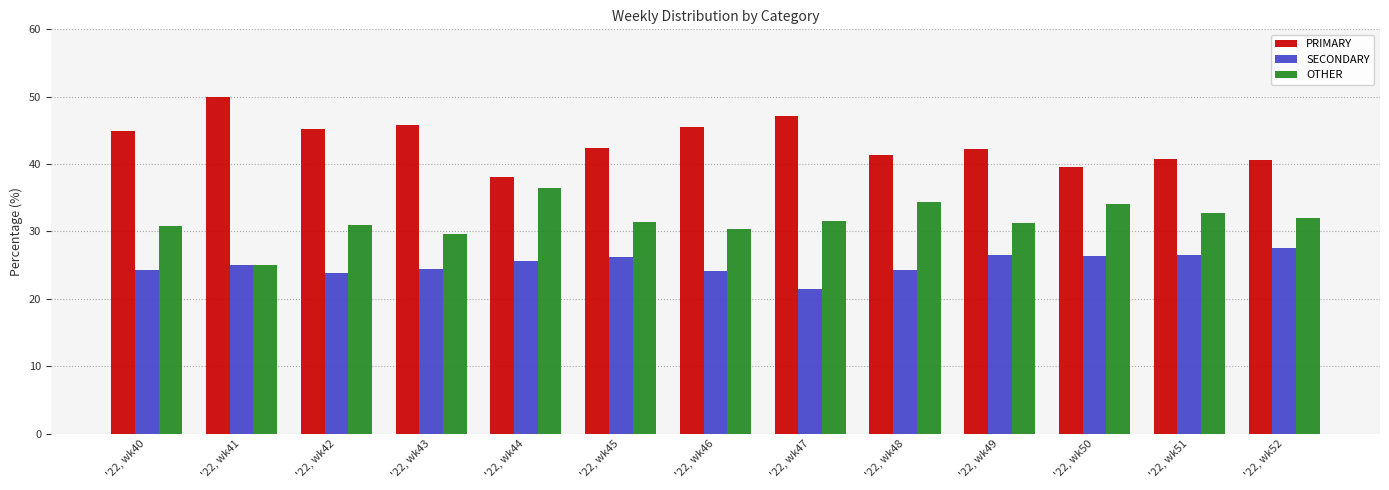

What is the sum of all SECONDARY values?

325.9